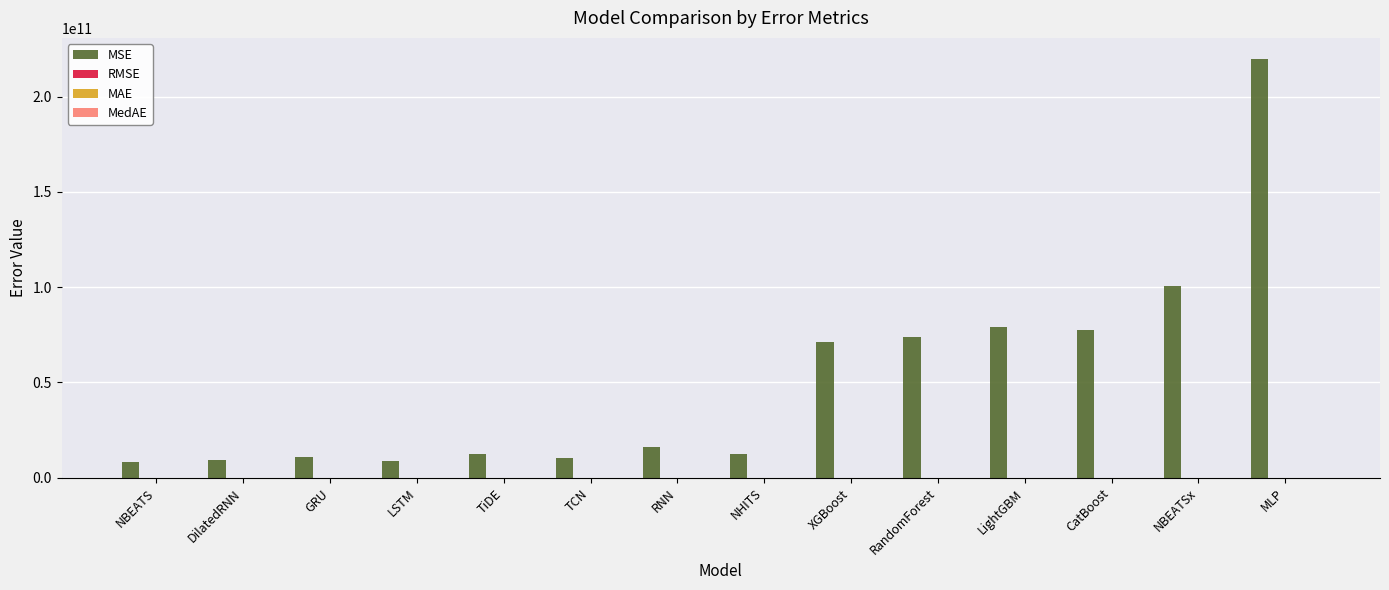

Is it true that MSE equals 25981105705.7 at CatBoost?

False